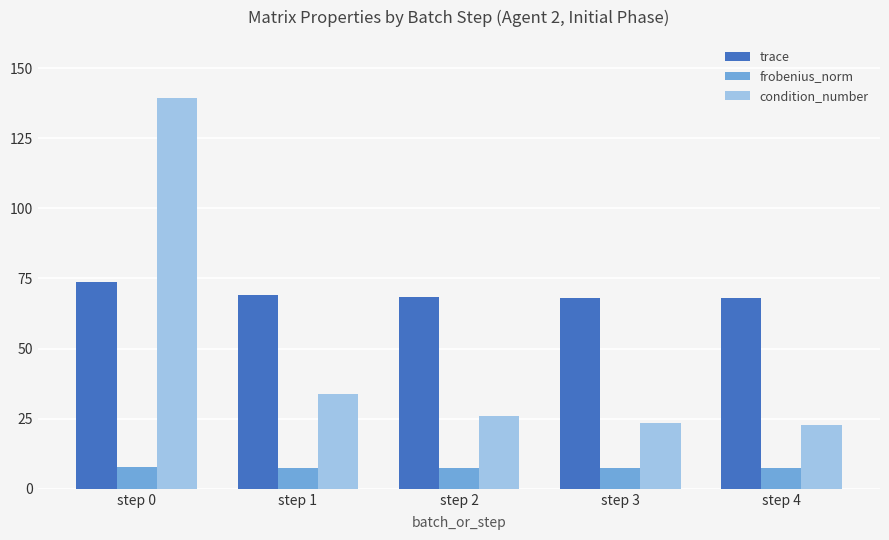

Rank the series by their average value, from lowest to highest.

frobenius_norm, condition_number, trace